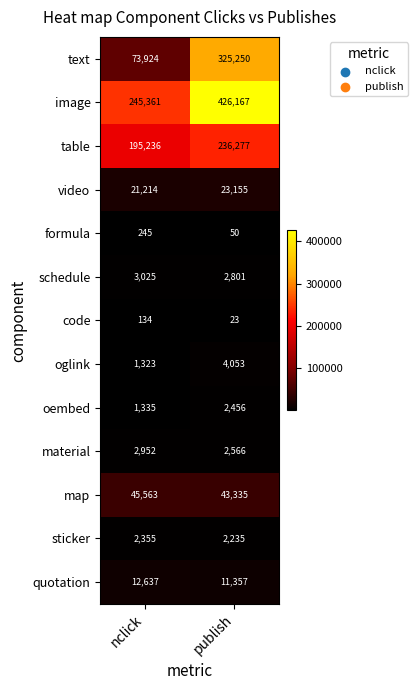

How many categories are shown in the chart?

2